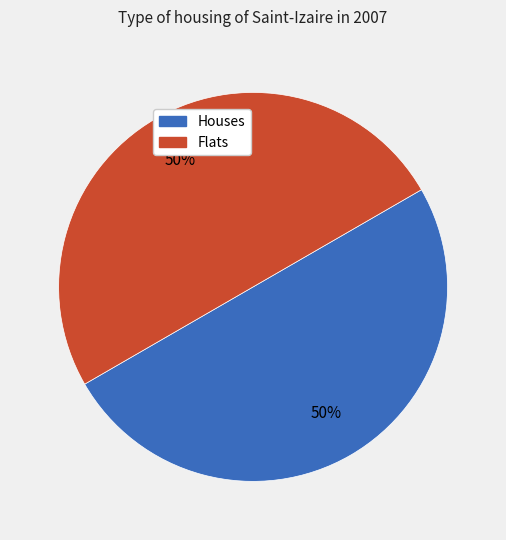

To the nearest percent, what is the average slice percentage?

50%